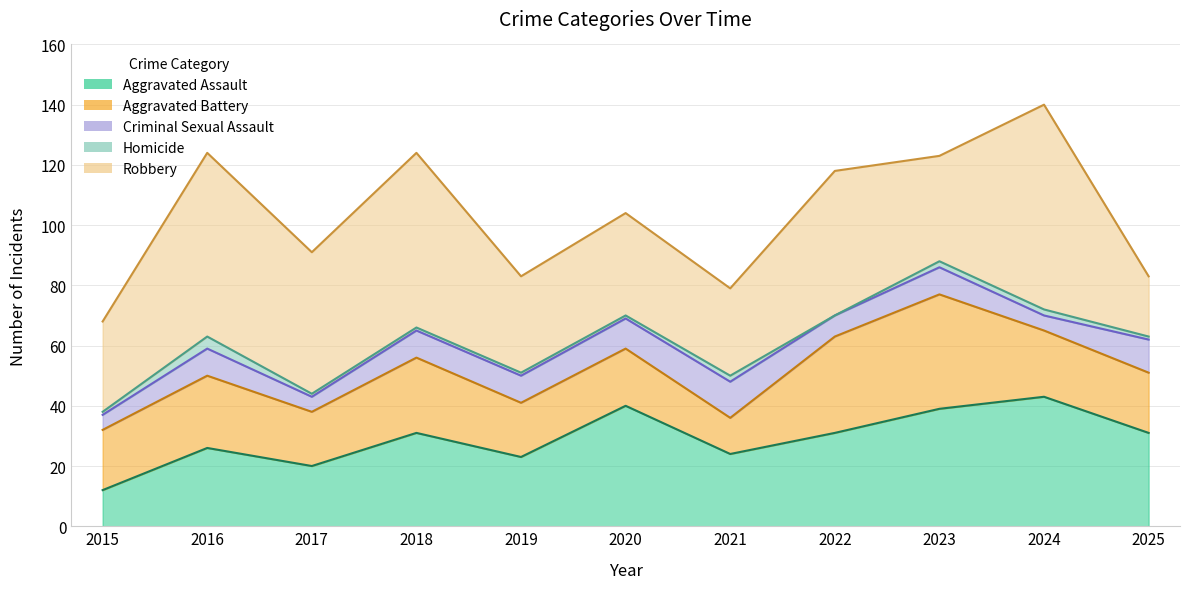

List the series in order of their peak value, highest first.

Robbery, Aggravated Assault, Aggravated Battery, Criminal Sexual Assault, Homicide